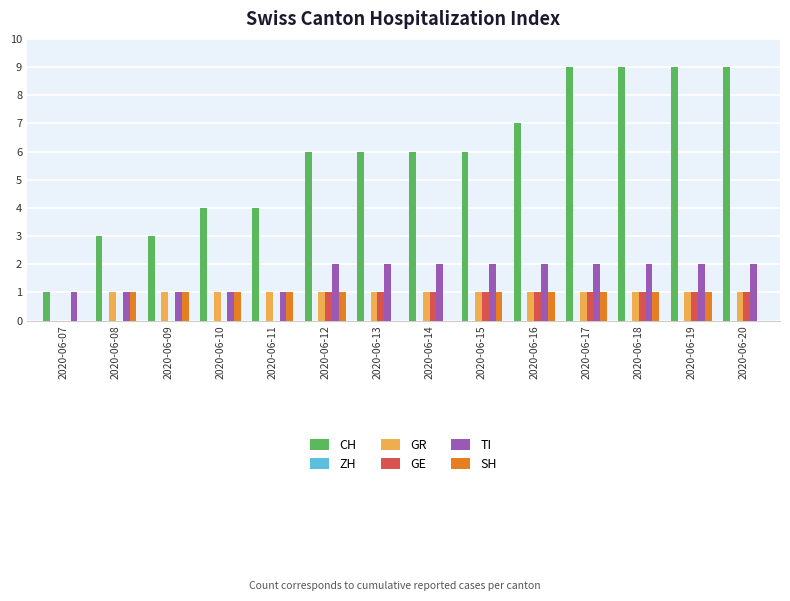

What is the highest value of the CH series?

9